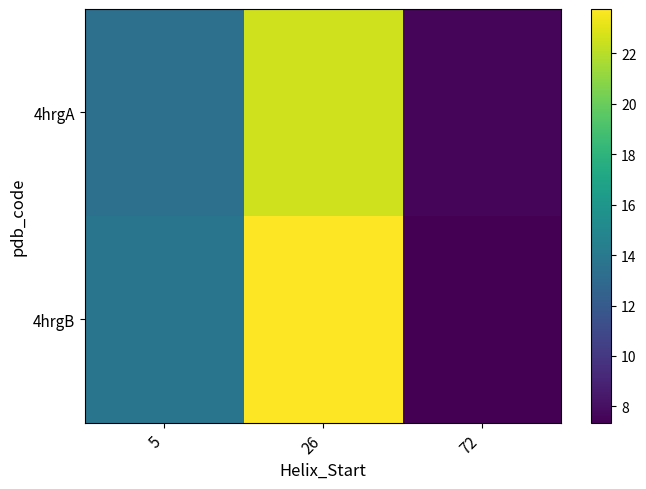

Reading right to left, list all the values displayed in this chart.

4hrgA: 72=7.6	26=22.6	5=13.4
4hrgB: 72=7.3	26=23.8	5=13.7